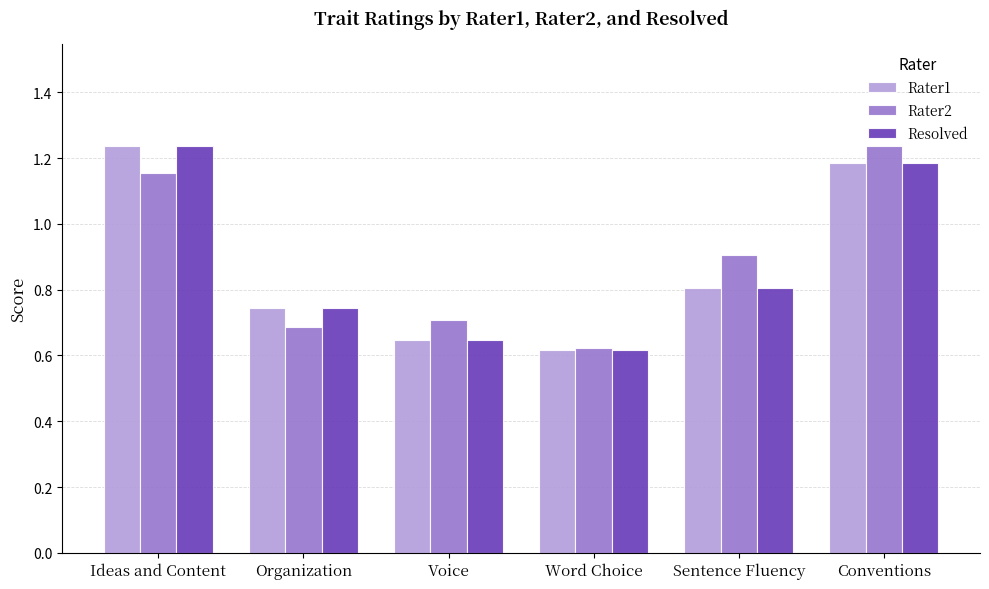

Are the bars horizontal?

No